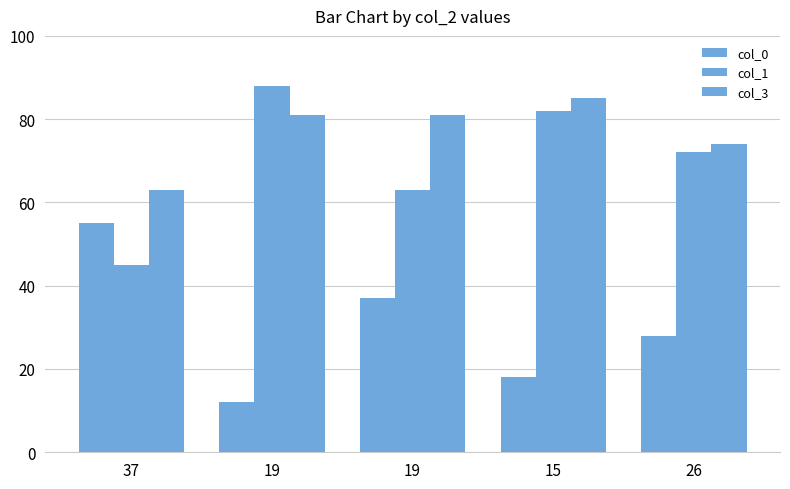

What is the lowest value of the col_0 series?

12